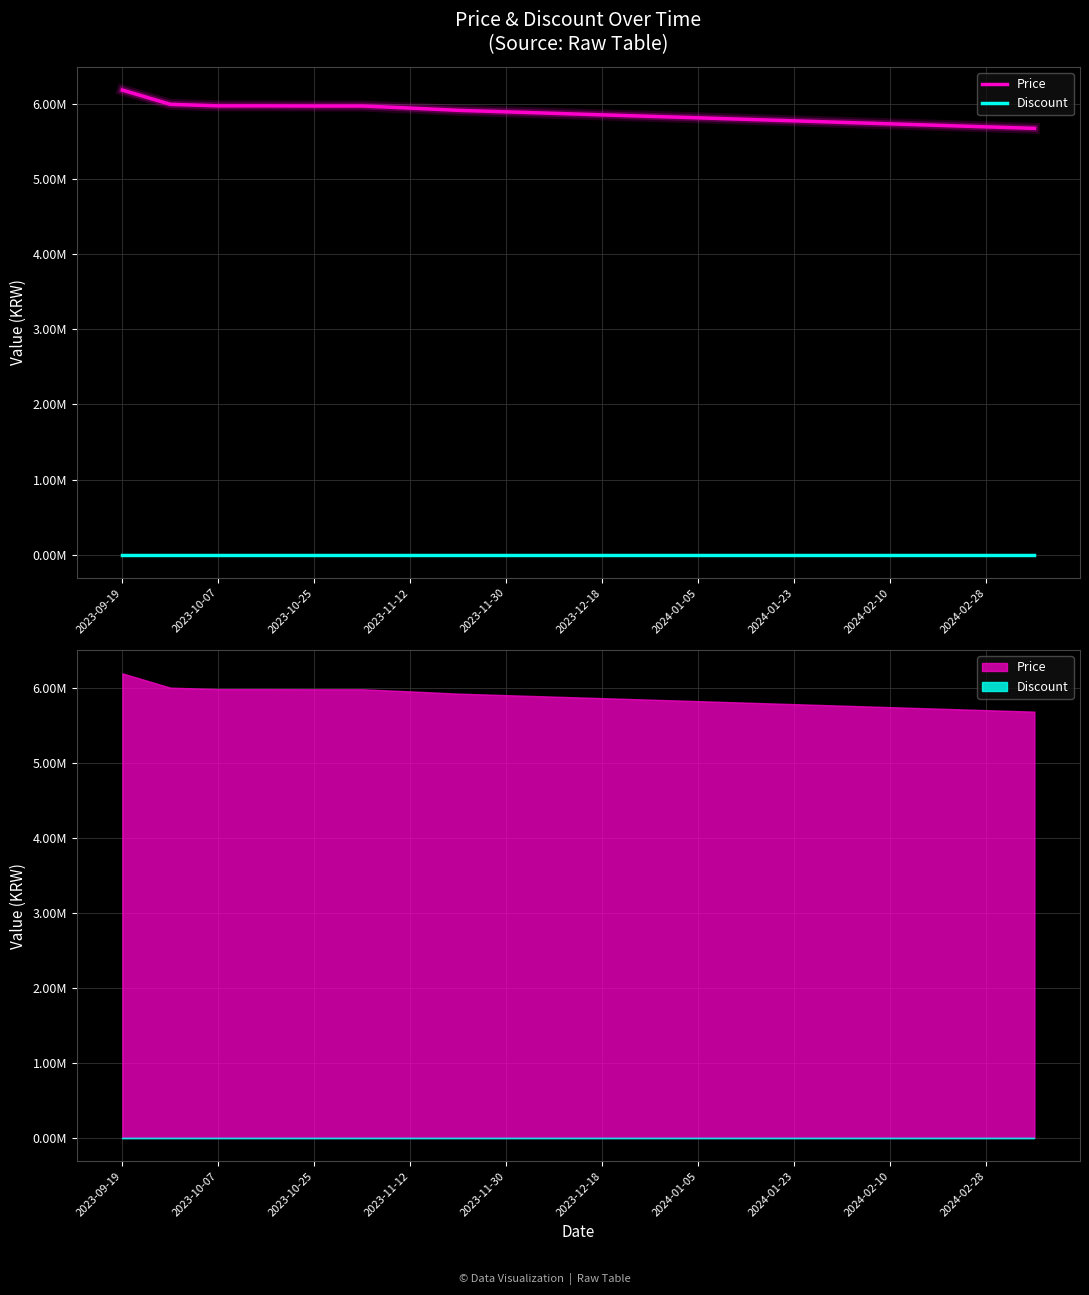

The Price series shows 9640992 at 2023-12-18. True or false?

False